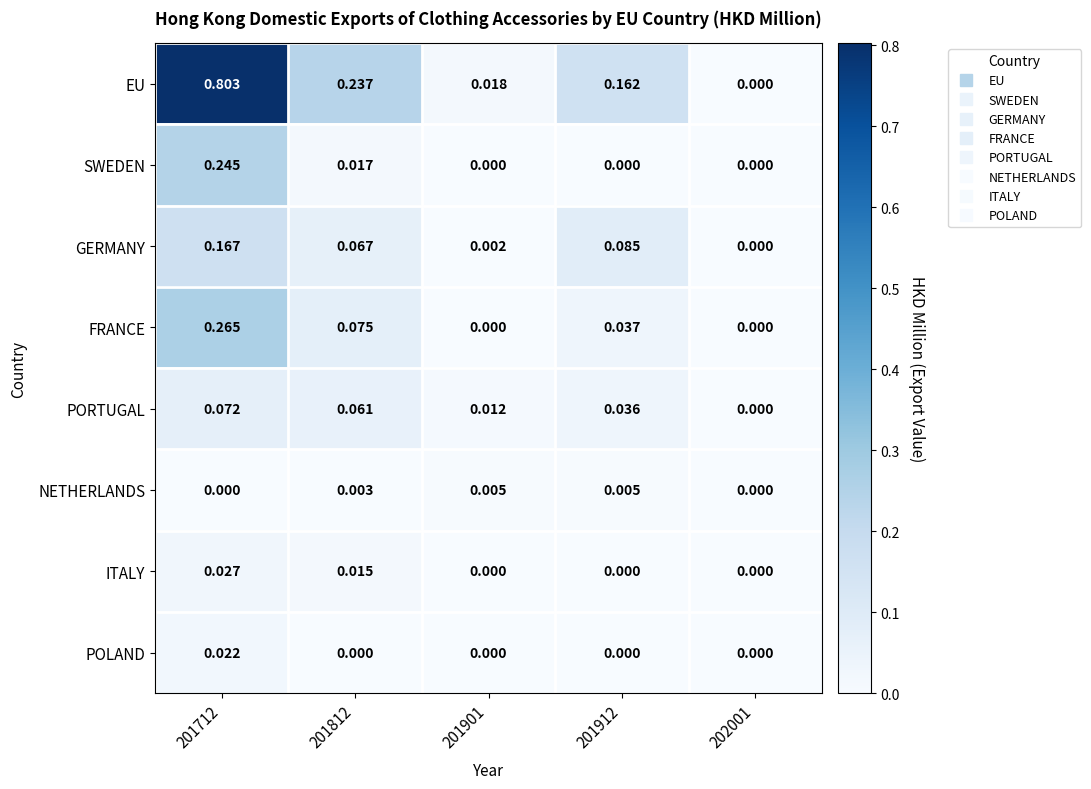

Rank the series by their maximum value, from highest to lowest.

EU, FRANCE, SWEDEN, GERMANY, PORTUGAL, ITALY, POLAND, NETHERLANDS